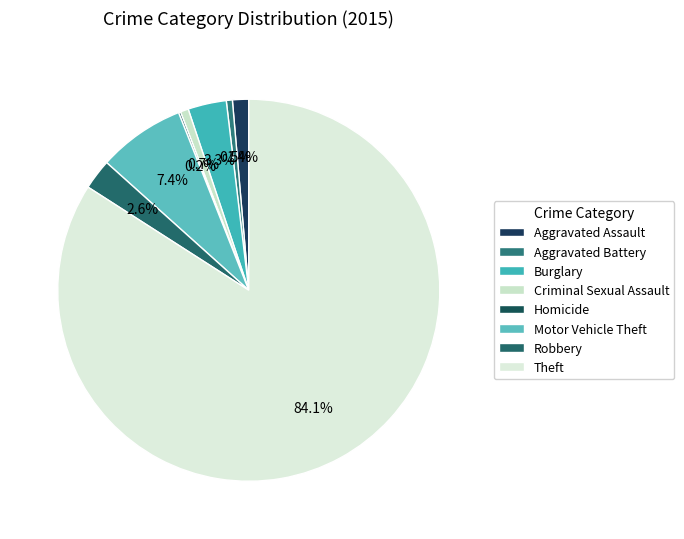

To the nearest percent, what is the average slice percentage?

12%